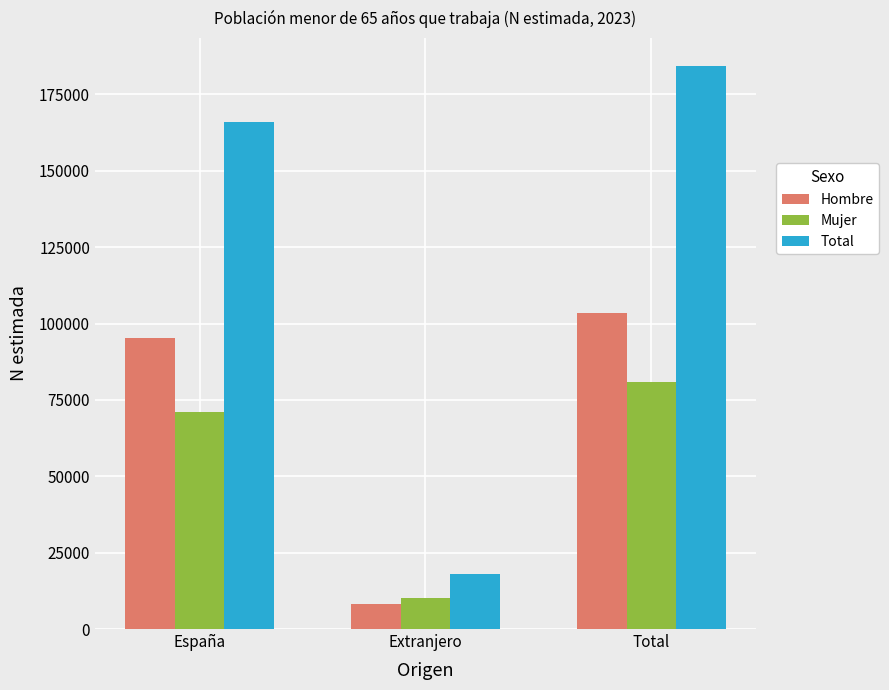

At which label is Total closest to 101225?

España